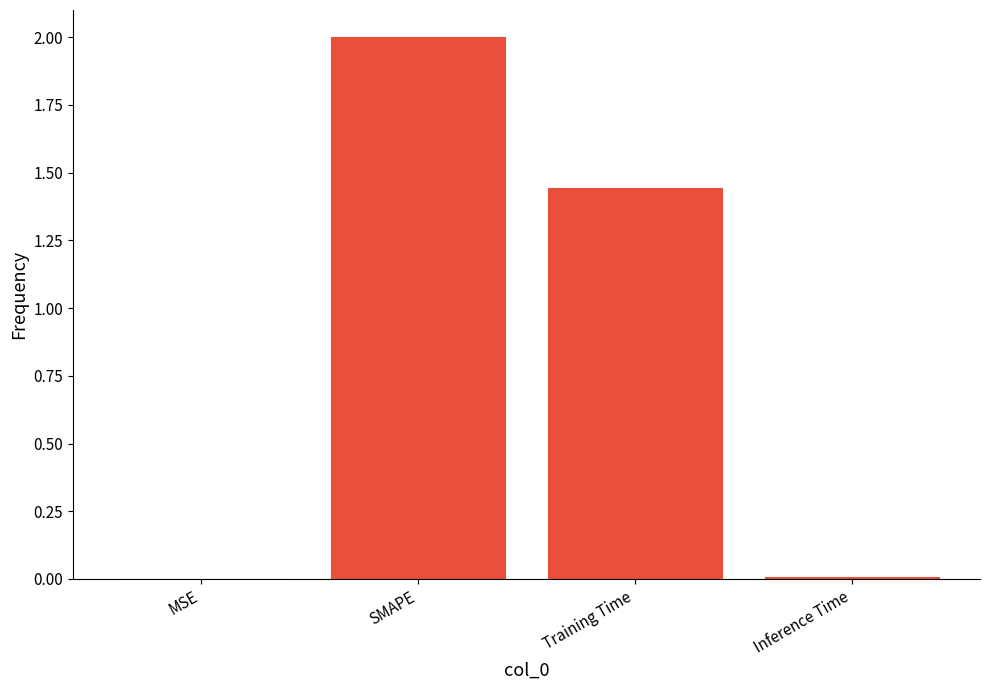

True or false: the data shows 2.1 at Training Time.

False